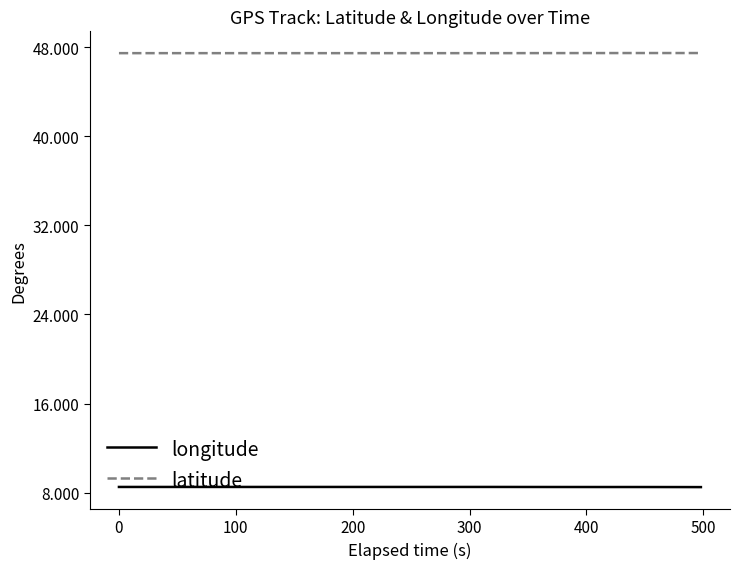

True or false: latitude and longitude intersect in this chart.

False